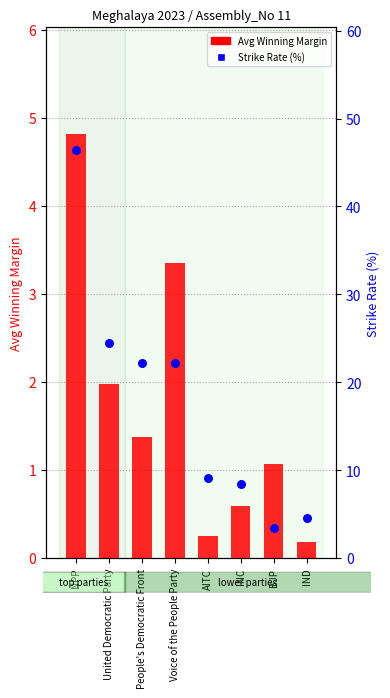

Which series has the largest Y range (max minus min)?

Strike Rate